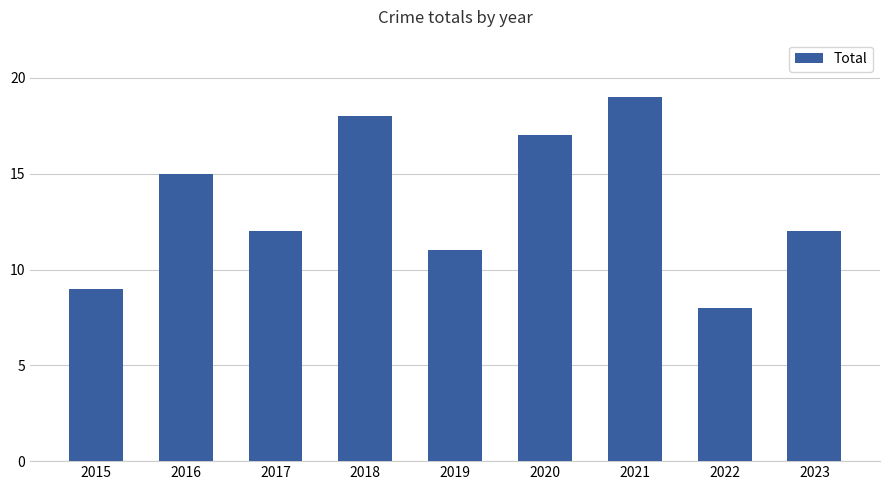

Count the number of data series in this chart.

1